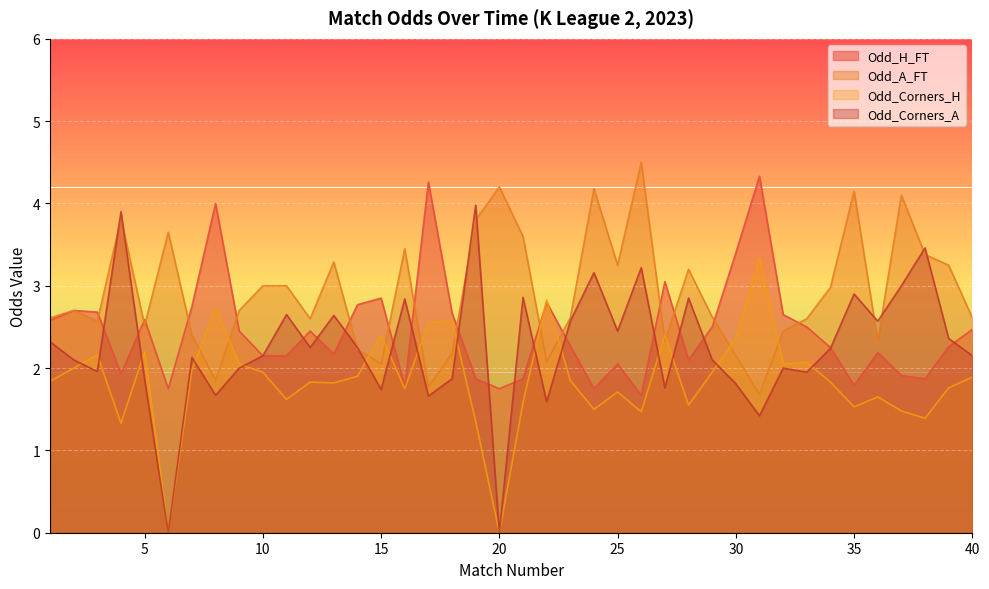

Is it true that Odd_Corners_A equals 1.9 at 33?

True